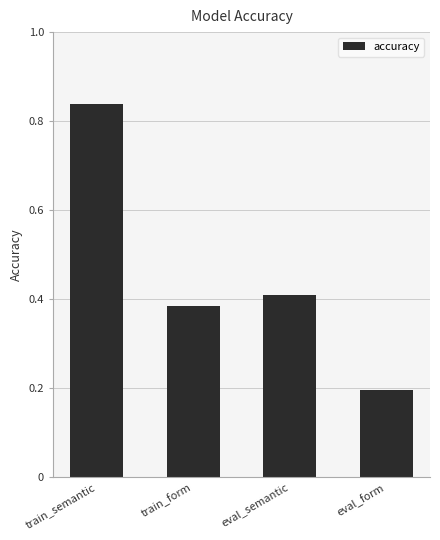

What is the smallest value displayed?

0.2